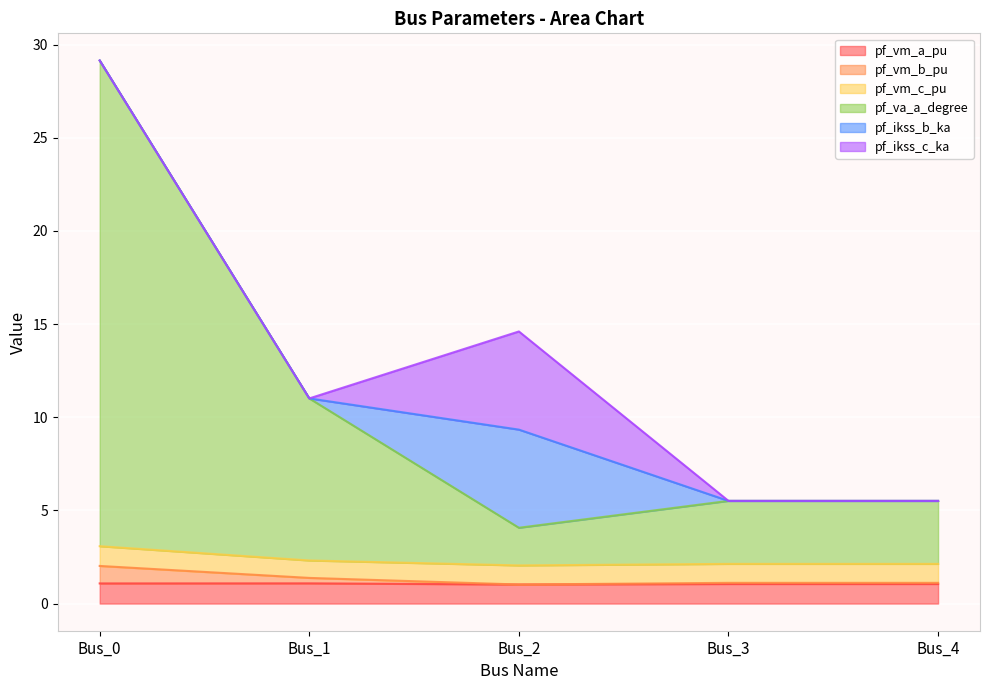

What is the spread (max minus min) of values at Bus_4?

4.5